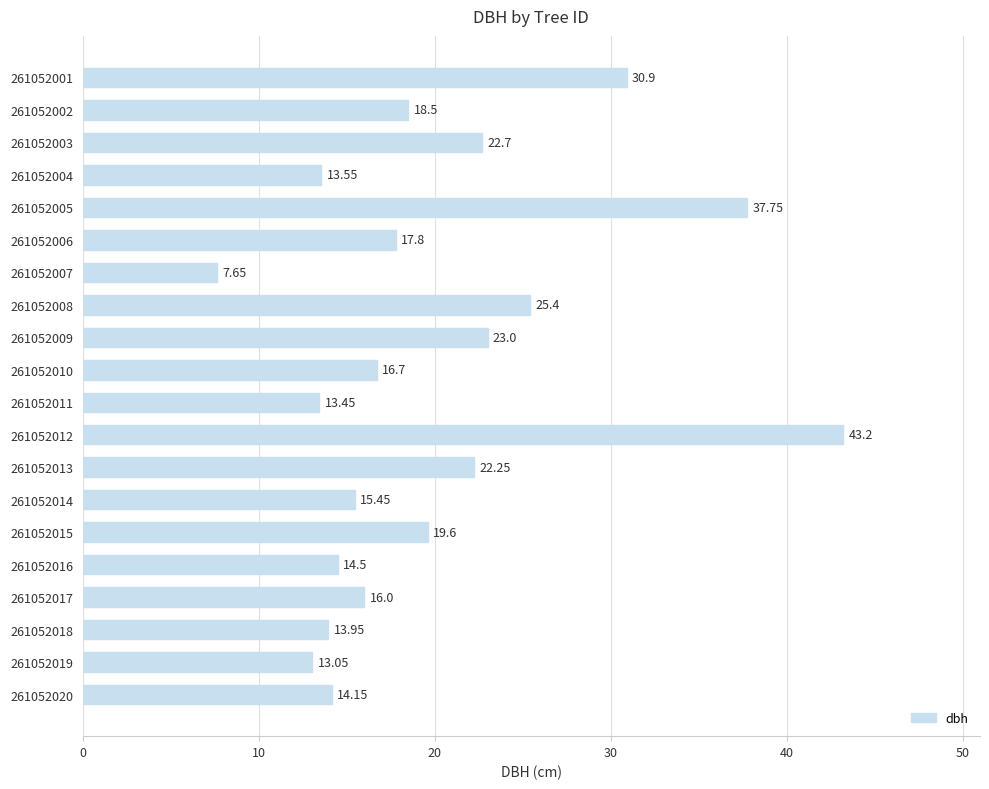

Which has a higher value, 261052013 or 261052010?

261052013